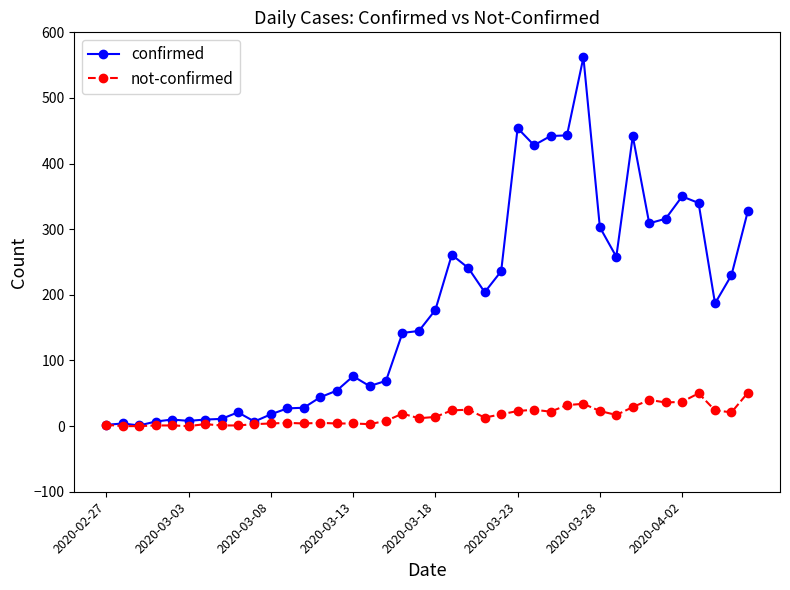

Which series has the widest spread of values?

confirmed